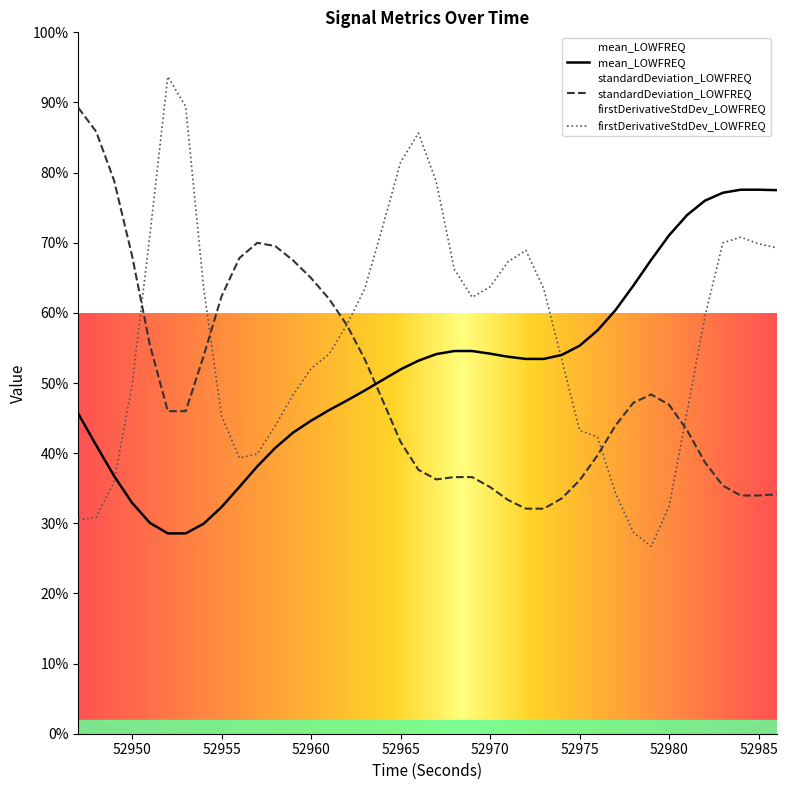

Count the number of data series in this chart.

3